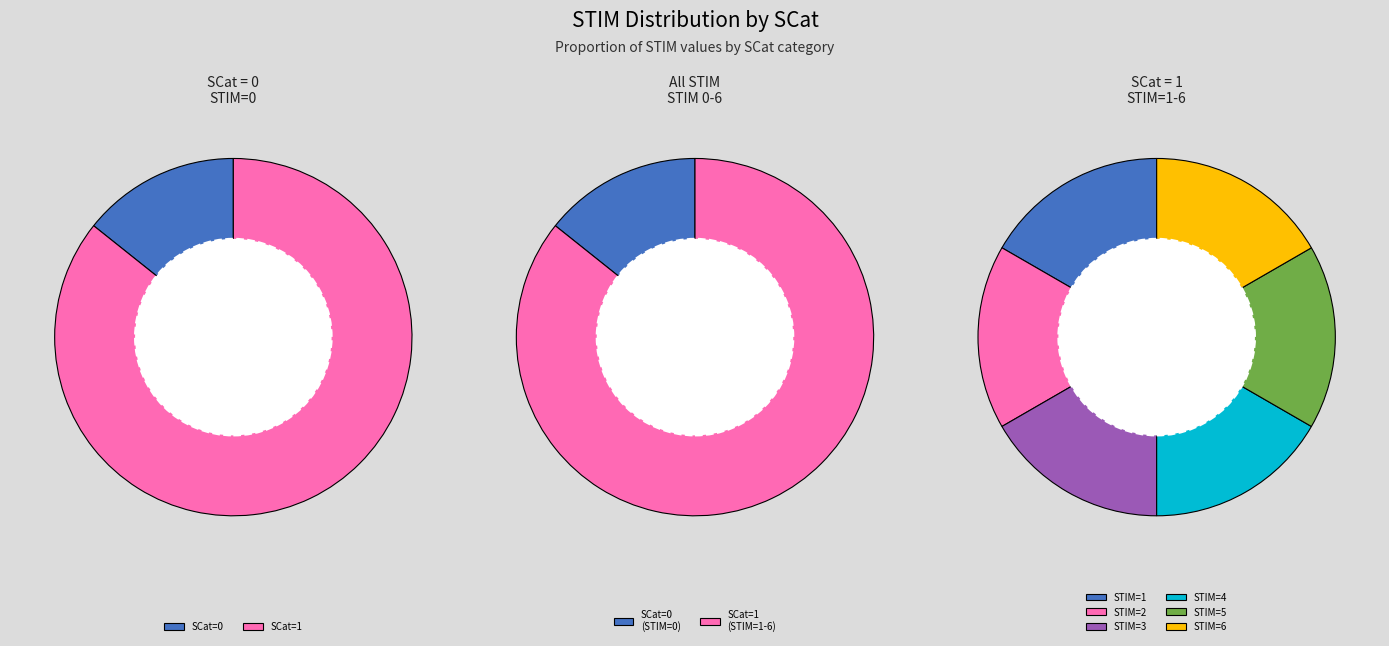

Which slice is the largest?

1